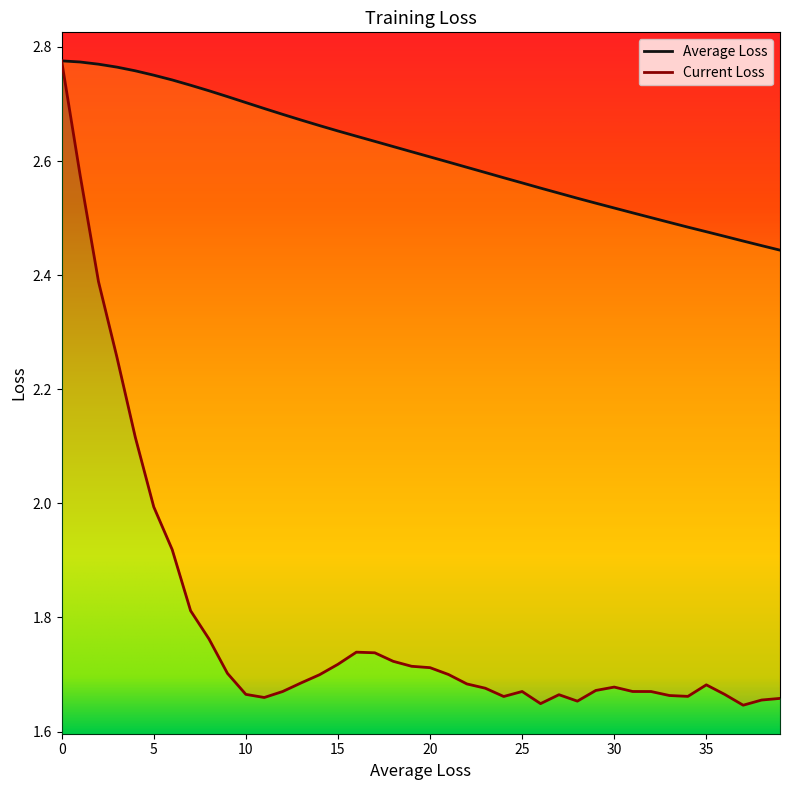

The value of Average Loss at 9 is 2.7. True or false?

True